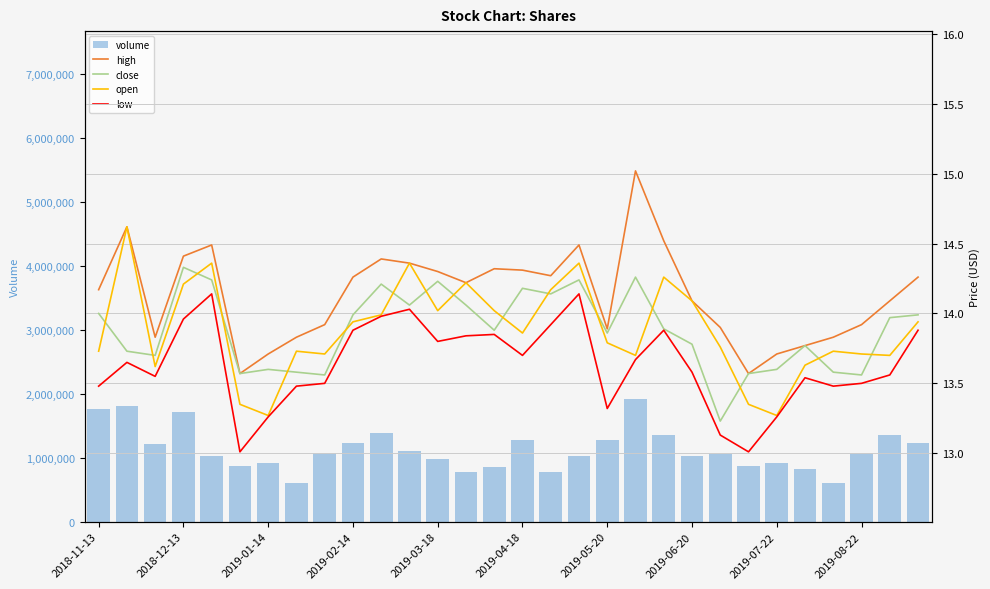

What position from the left is 26?

27